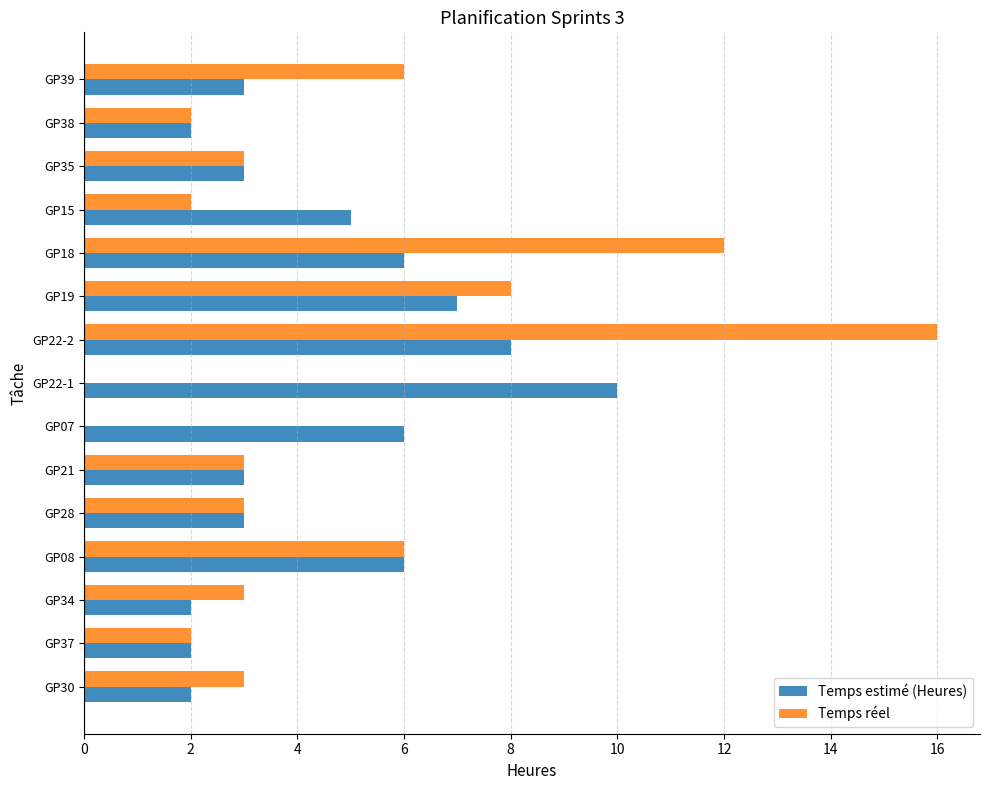

What is the sum of the Temps réel values at GP39 and GP18?

18